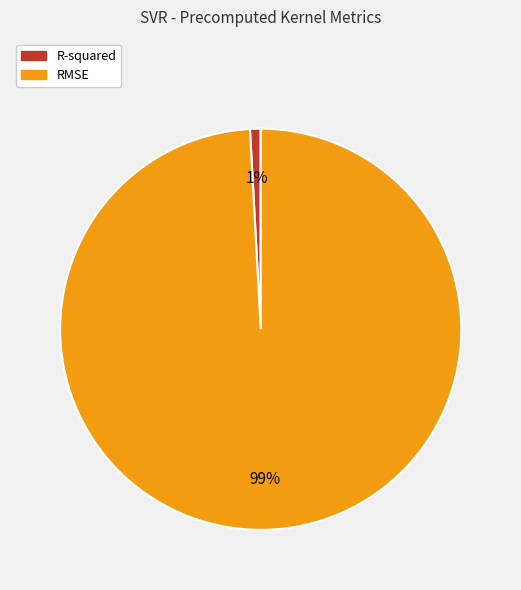

The R-squared slice represents 10% of the pie. True or false?

False